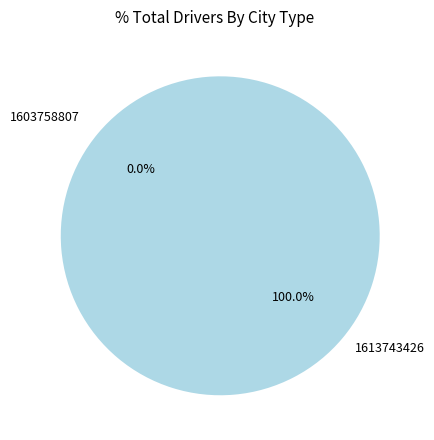

The 1613743426 slice represents 99% of the pie. True or false?

False